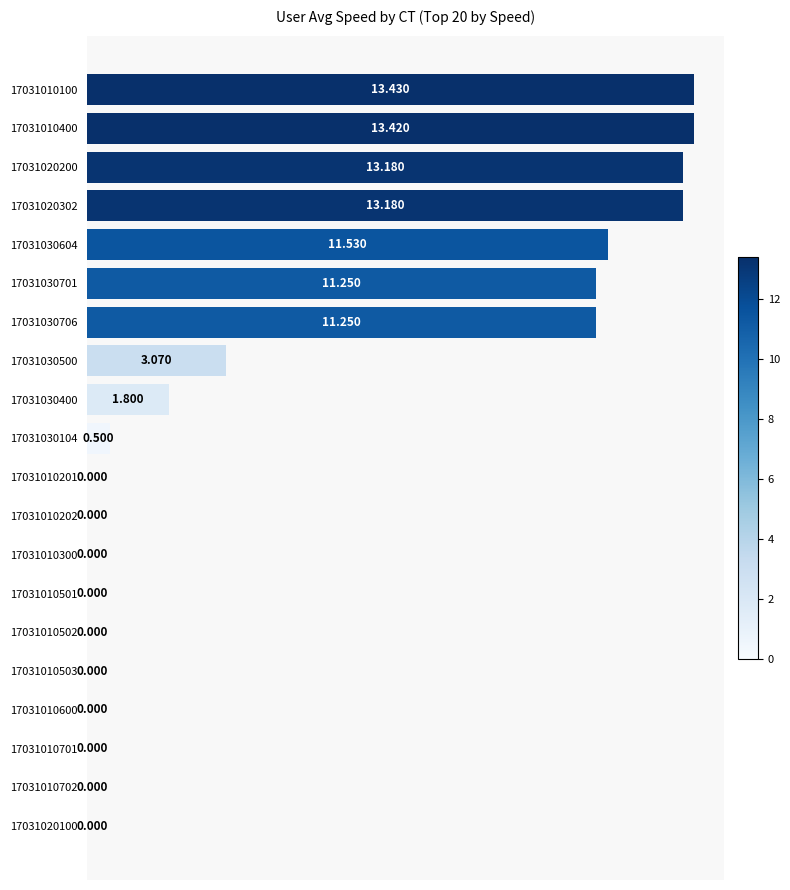

Are the bars horizontal?

Yes